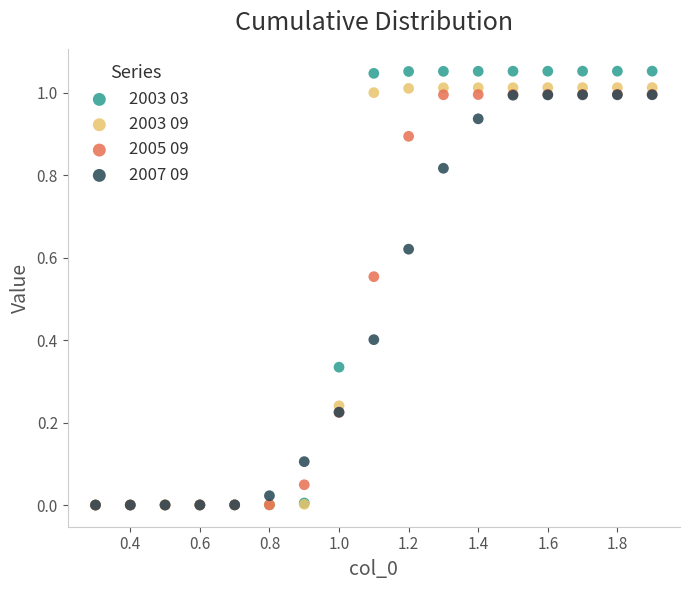

What are all the series names shown in the legend?

2003 03, 2003 09, 2005 09, 2007 09